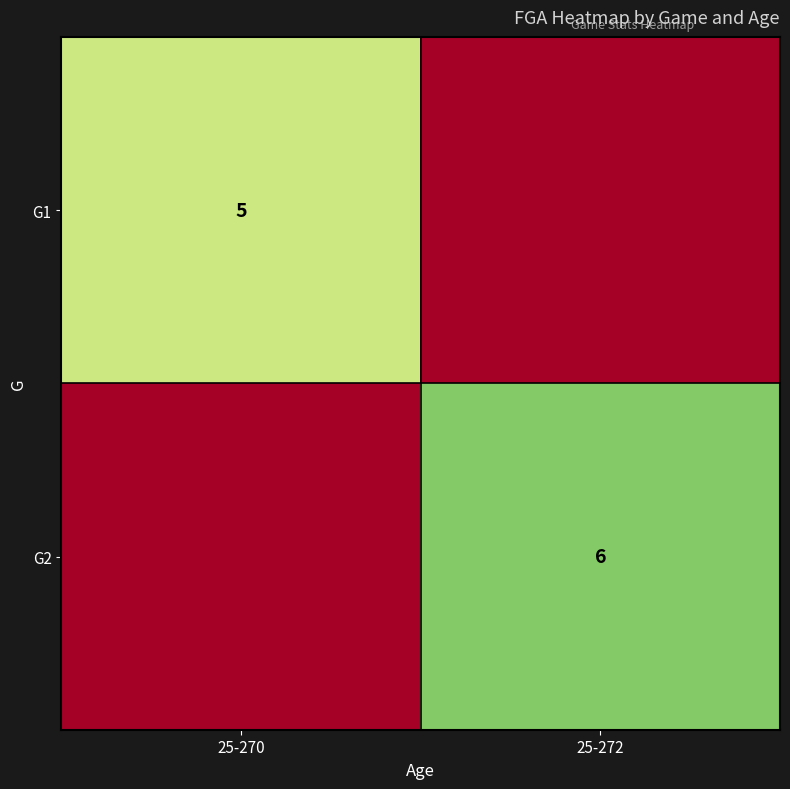

The value of G2 at 25-272 is 9. True or false?

False